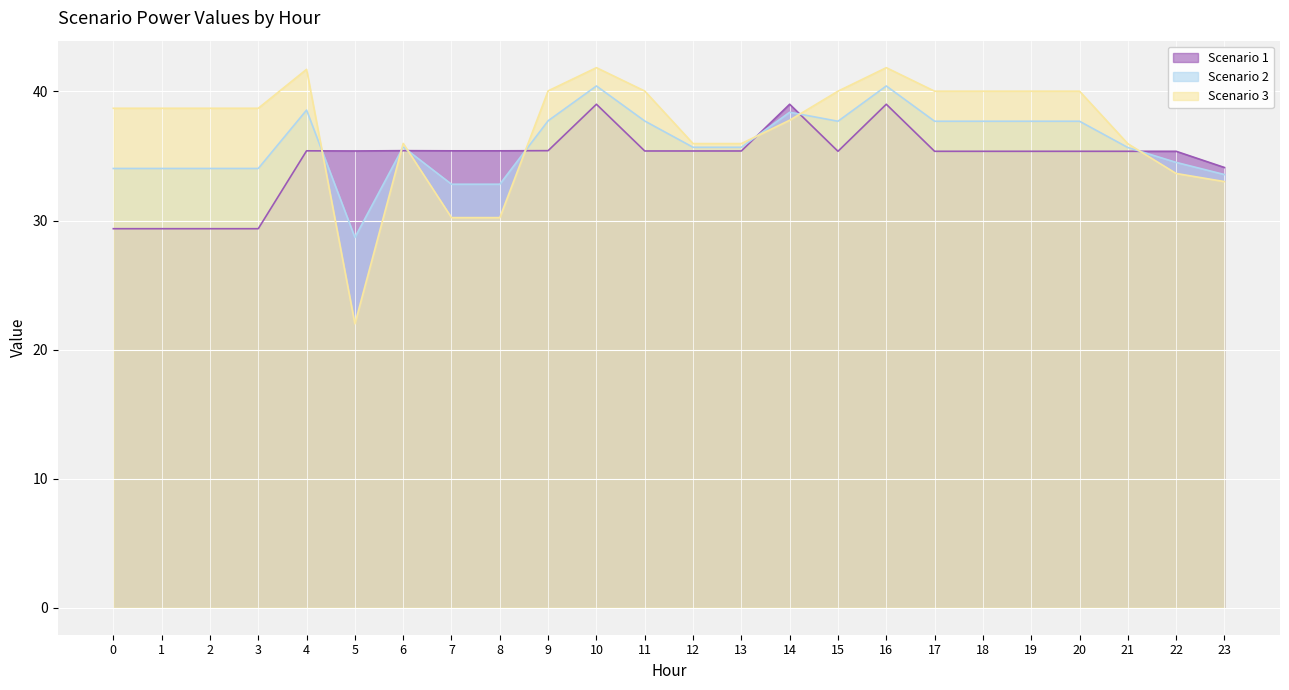

List the series in order of their overall mean, lowest first.

Scenario 1, Scenario 2, Scenario 3